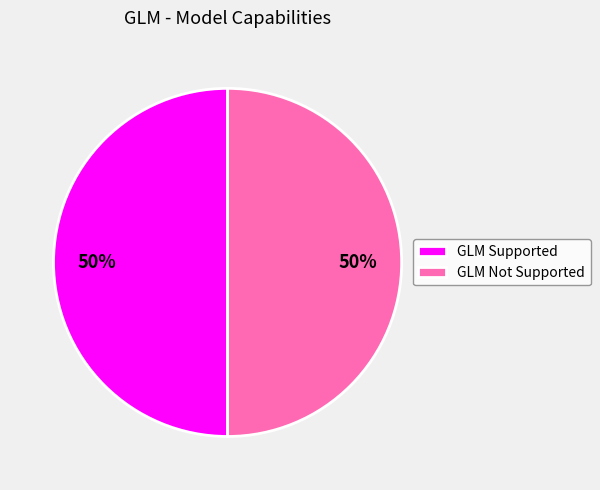

How many slices are in this pie chart?

2